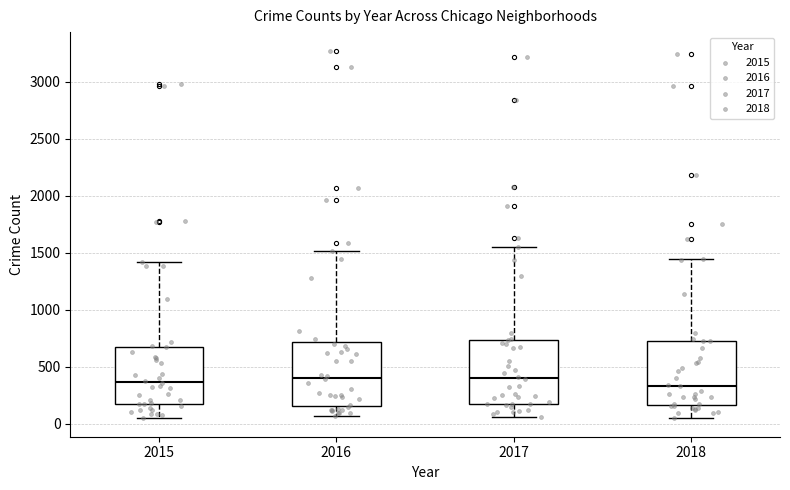

Reading left to right, read every box against the y-axis: the position of its median line, the range the box covers, and the ends of its whiskers. The values are not printed on the chart, so give them approximately, as read against the axis.

2015: median 350, box 150 to 700, whiskers 50 to 1400
2016: median 400, box 150 to 700, whiskers 50 to 1500
2017: median 400, box 150 to 750, whiskers 50 to 1550
2018: median 350, box 150 to 750, whiskers 50 to 1450